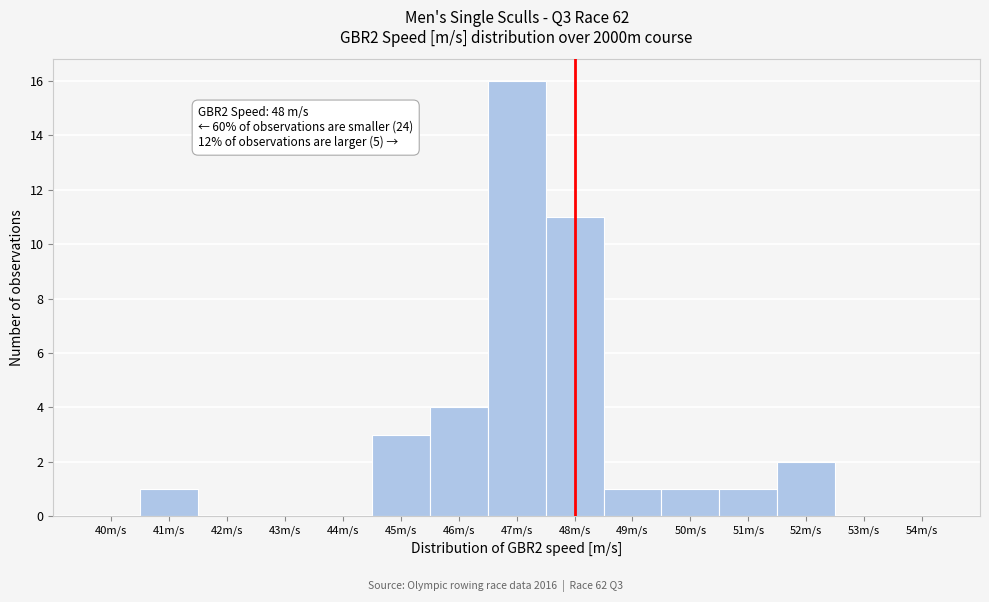

Which range on the x-axis has the tallest bar?

46.5 to 47.5